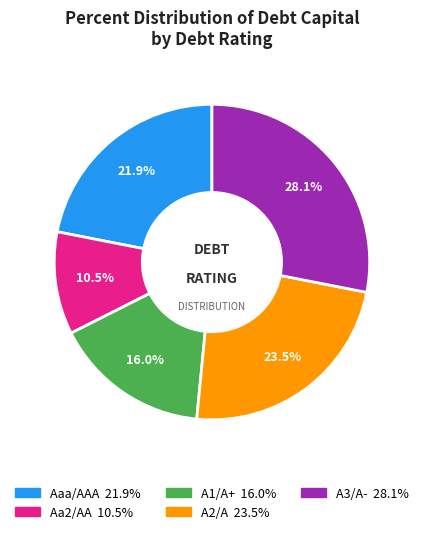

What percentage is the A3/A- slice, to the nearest percent?

28%